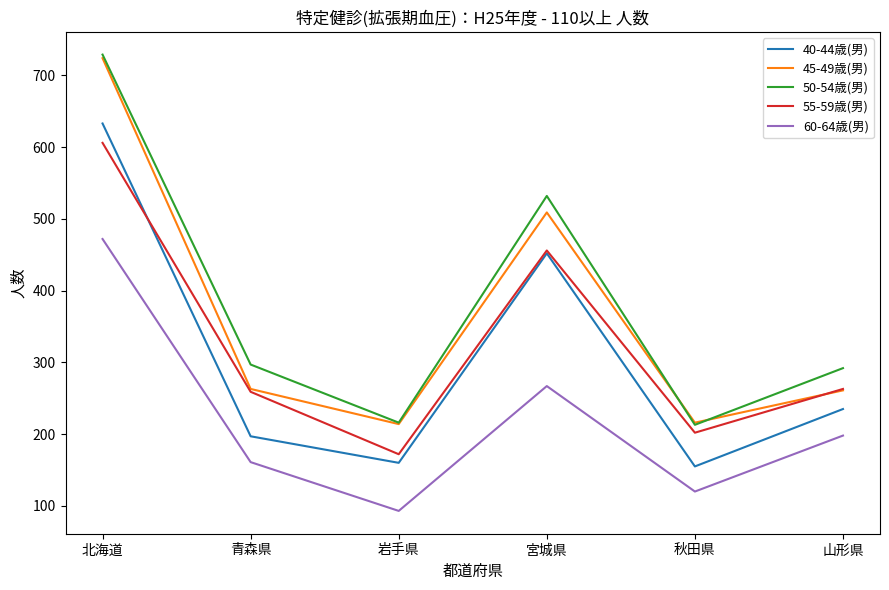

True or false: 50-54歳(男) and 55-59歳(男) intersect in this chart.

False